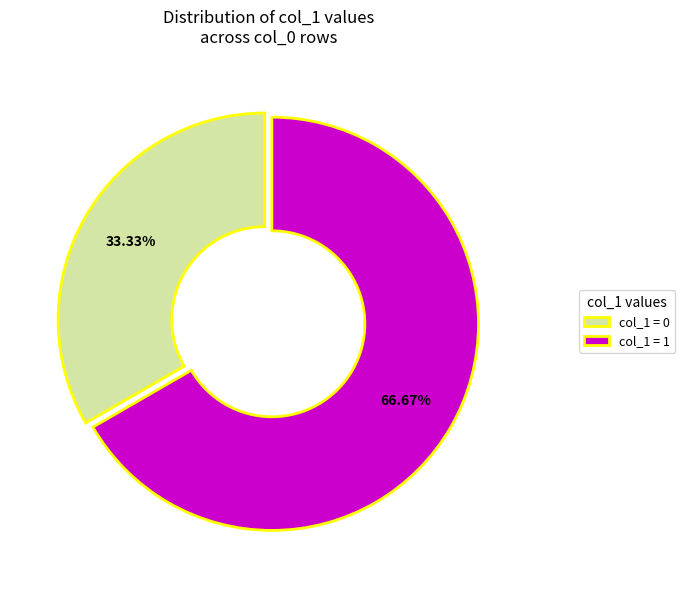

Approximately how many times larger is the value at col_1 = 0 compared to col_1 = 1?

0.5